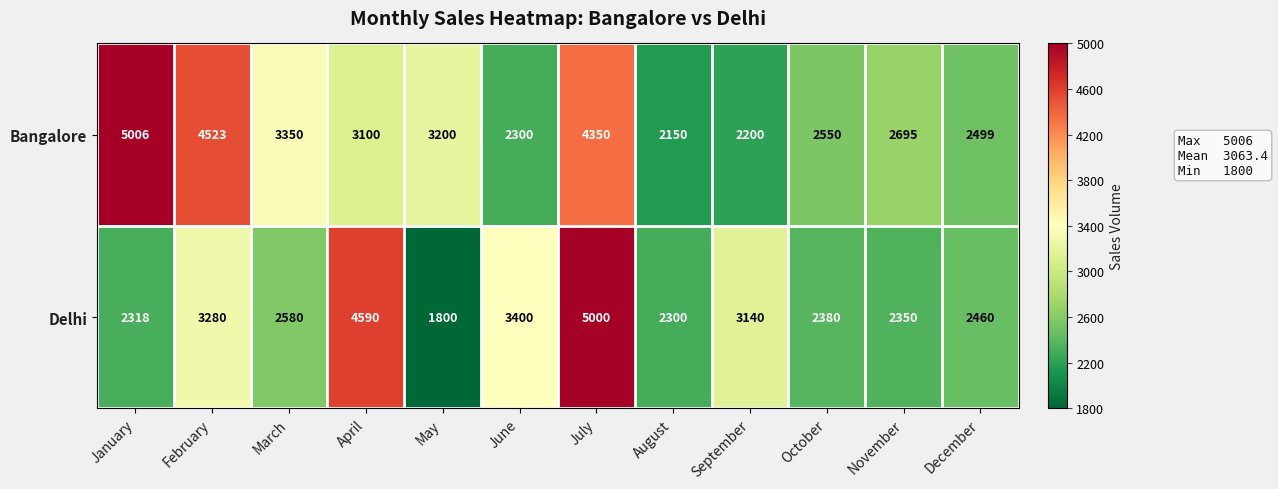

What is the average value of the Bangalore series?

3160